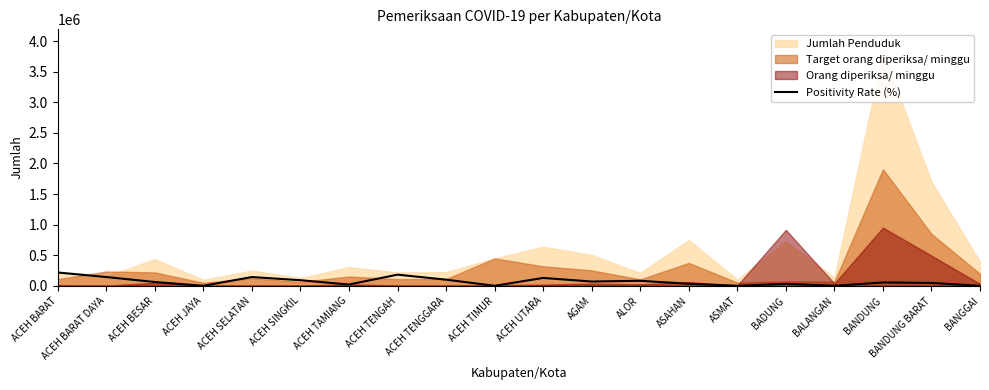

How many lines are shown in the chart?

1